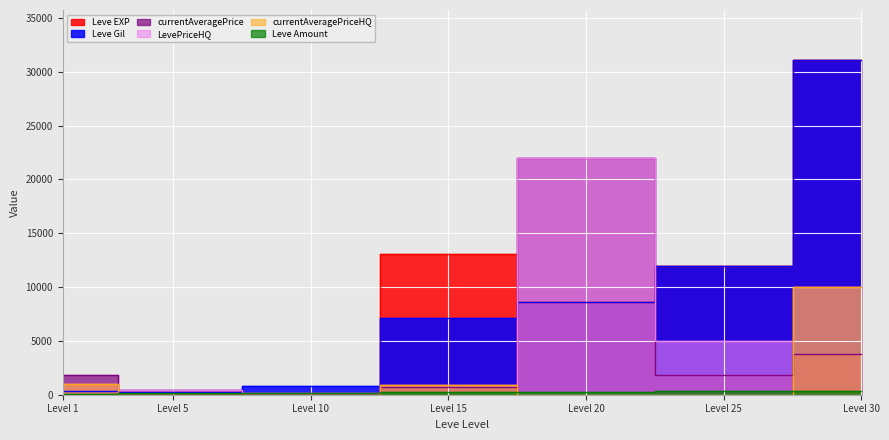

Is the value of currentAveragePriceHQ at Level 10 greater than the value of Leve Gil at Level 1?

No